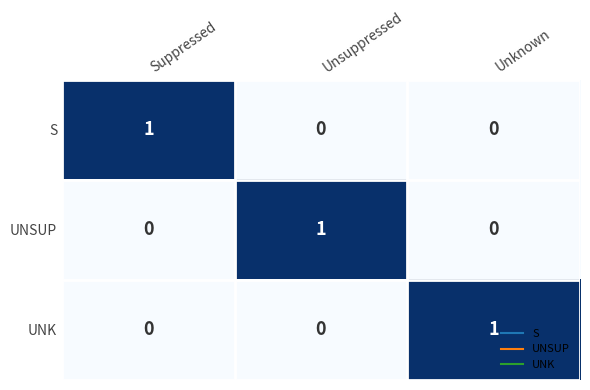

The UNSUP series shows 0 at Unknown. True or false?

True